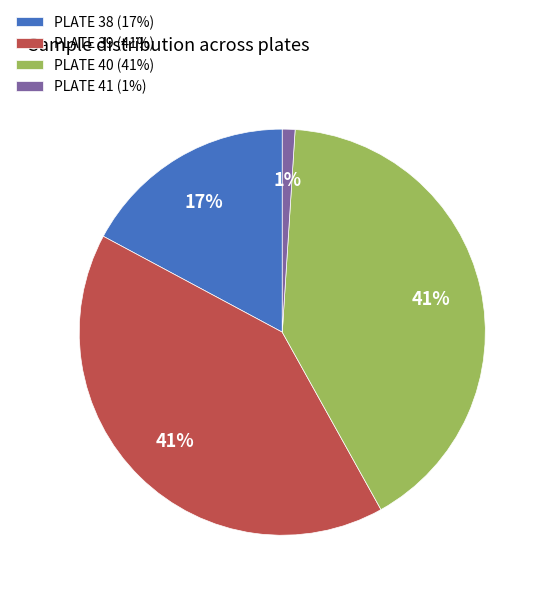

Combined, do PLATE 41 and PLATE 39 account for over 50%?

No